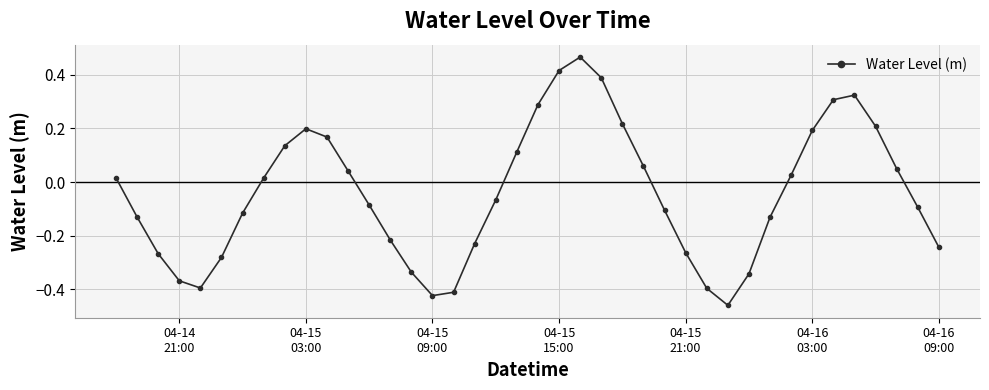

How many interior local peaks (higher than both neighbors) does the data have?

3